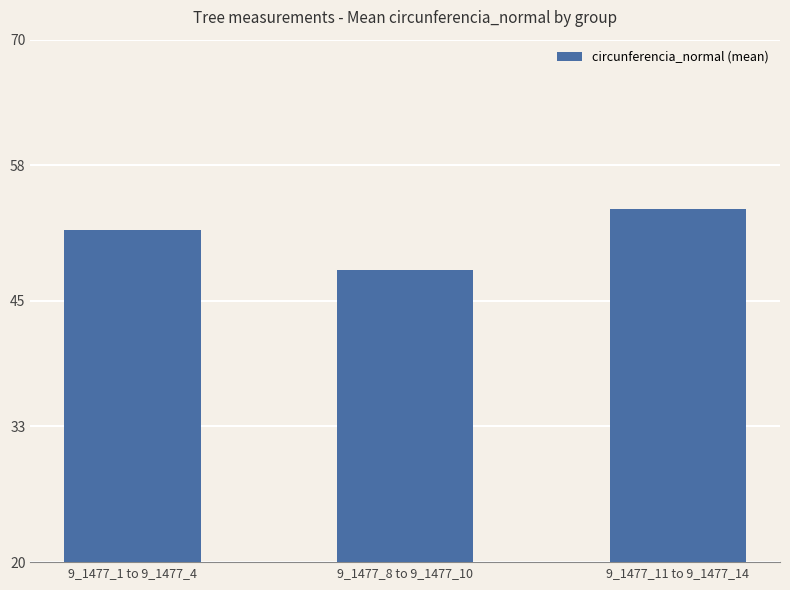

Reading left to right, transcribe all the data shown in this chart.

9_1477_1 to 9_1477_4=51.8	9_1477_8 to 9_1477_10=47.9	9_1477_11 to 9_1477_14=53.8